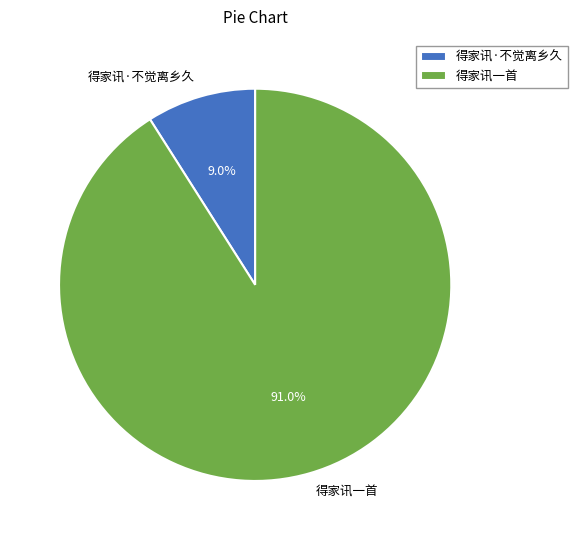

True or false: 得家讯一首 accounts for 99% of the total.

False